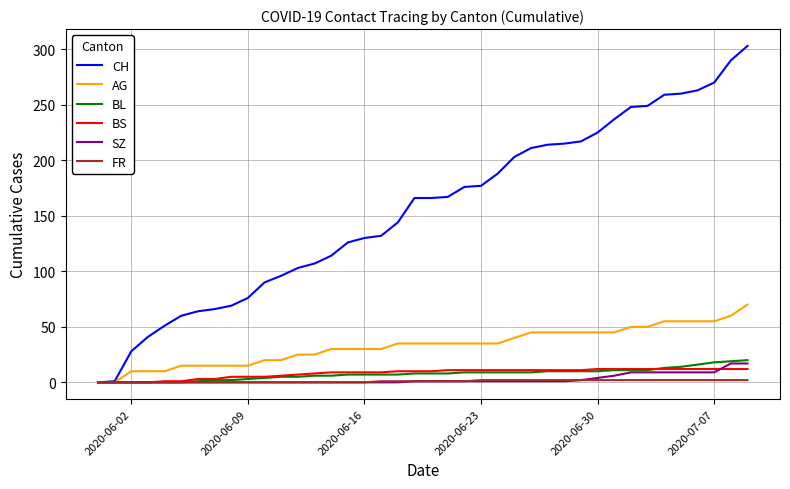

Which series has the largest total across all categories?

CH